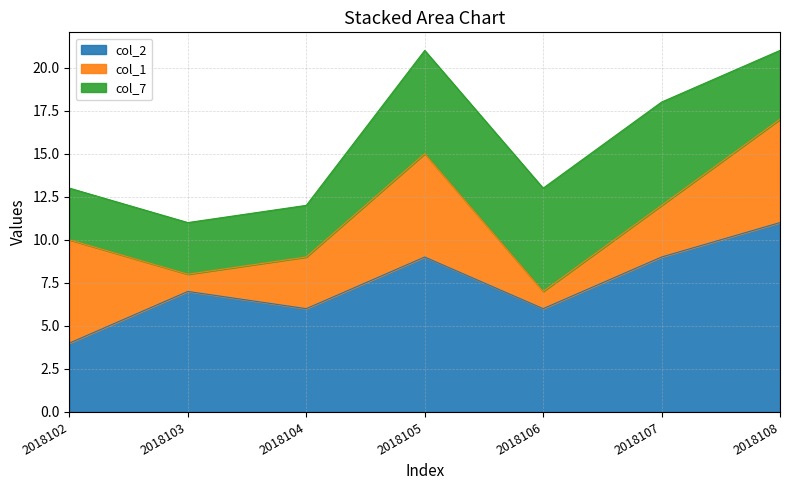

At which label is col_7 closest to 4?

2018108